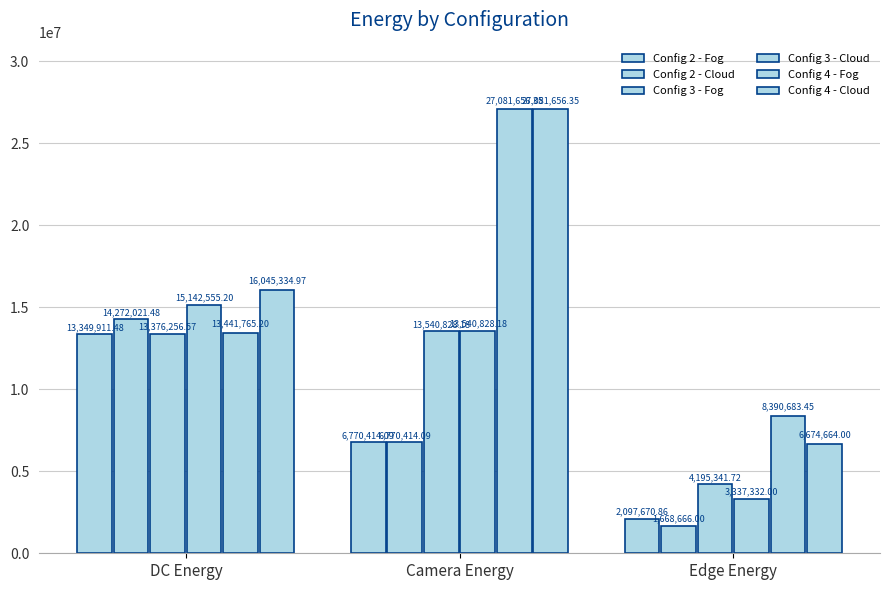

At which category is the sum across all series the highest?

Camera Energy